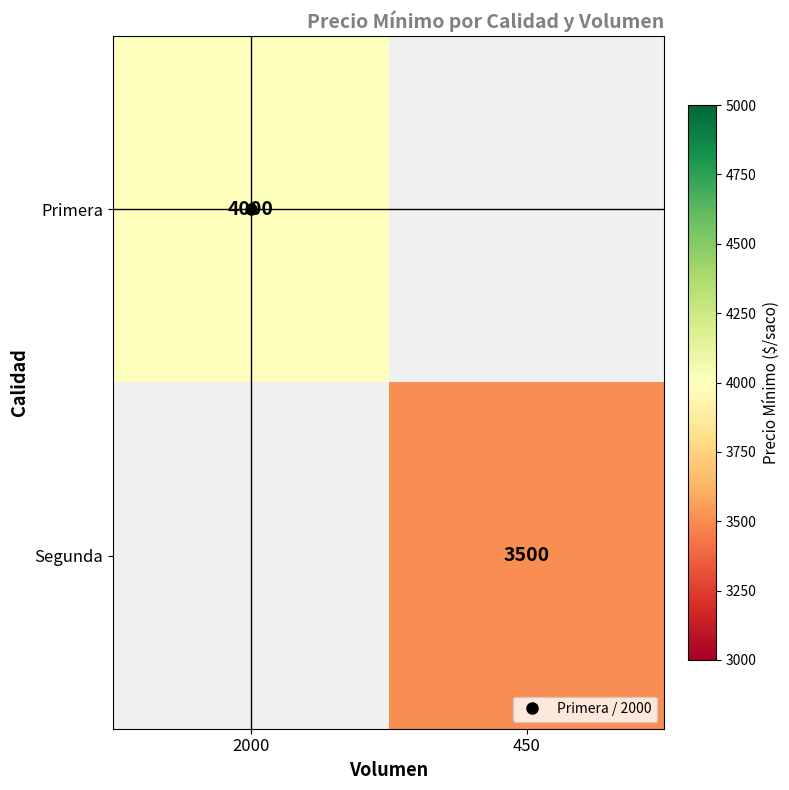

Between 450 and 2000, which is larger?

2000